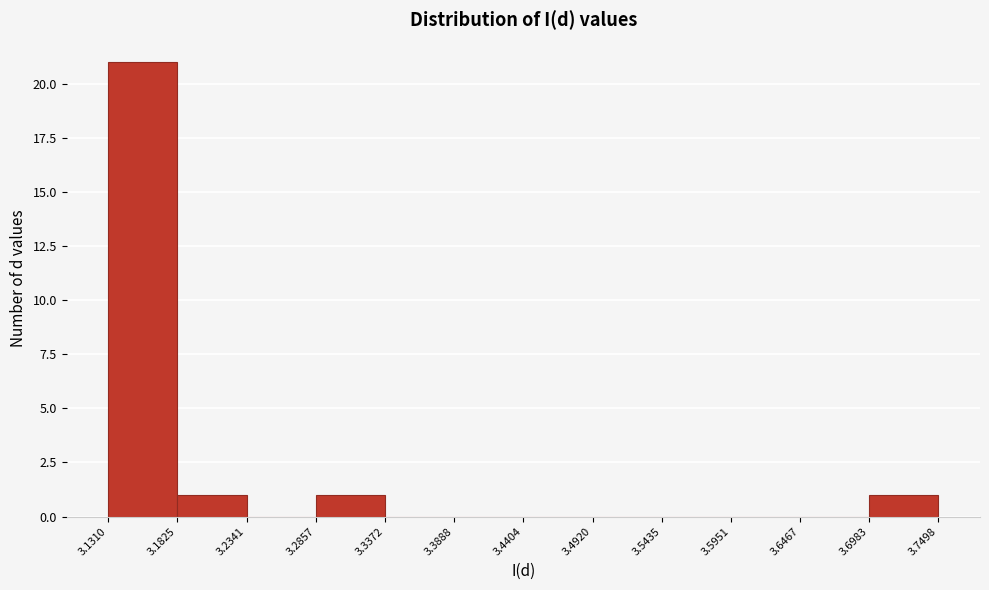

Reading left to right, list every bar in this chart as the range it spans on the x-axis followed by its height. The values are not printed on the chart, so give them approximately, as read against the axis.

3.1310 to 3.1825: 21
3.1825 to 3.2341: 1
3.2341 to 3.2857: 0
3.2857 to 3.3372: 1
3.3372 to 3.3888: 0
3.3888 to 3.4404: 0
3.4404 to 3.4920: 0
3.4920 to 3.5435: 0
3.5435 to 3.5951: 0
3.5951 to 3.6467: 0
3.6467 to 3.6983: 0
3.6983 to 3.7498: 1